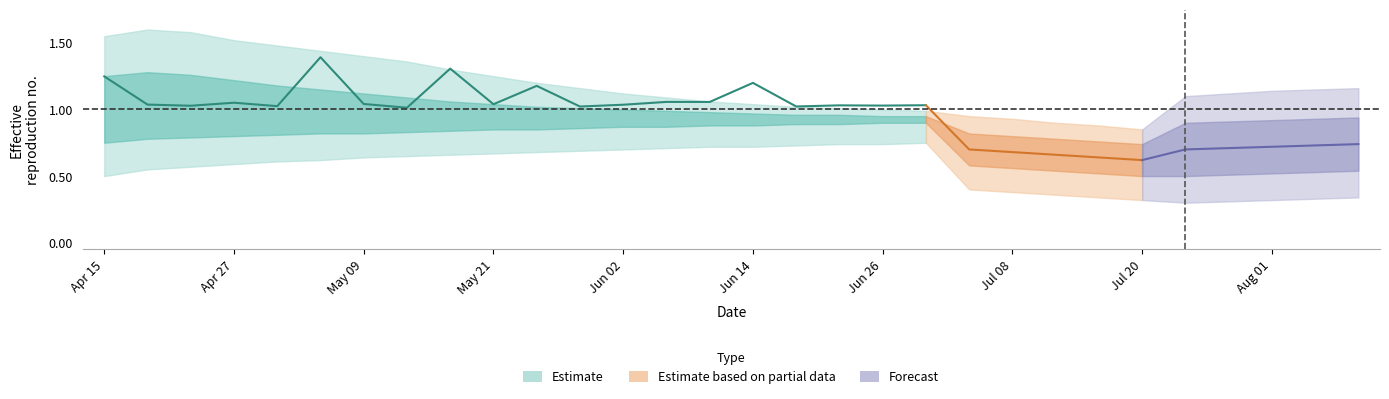

Where is the data nearest to the value 1?

7